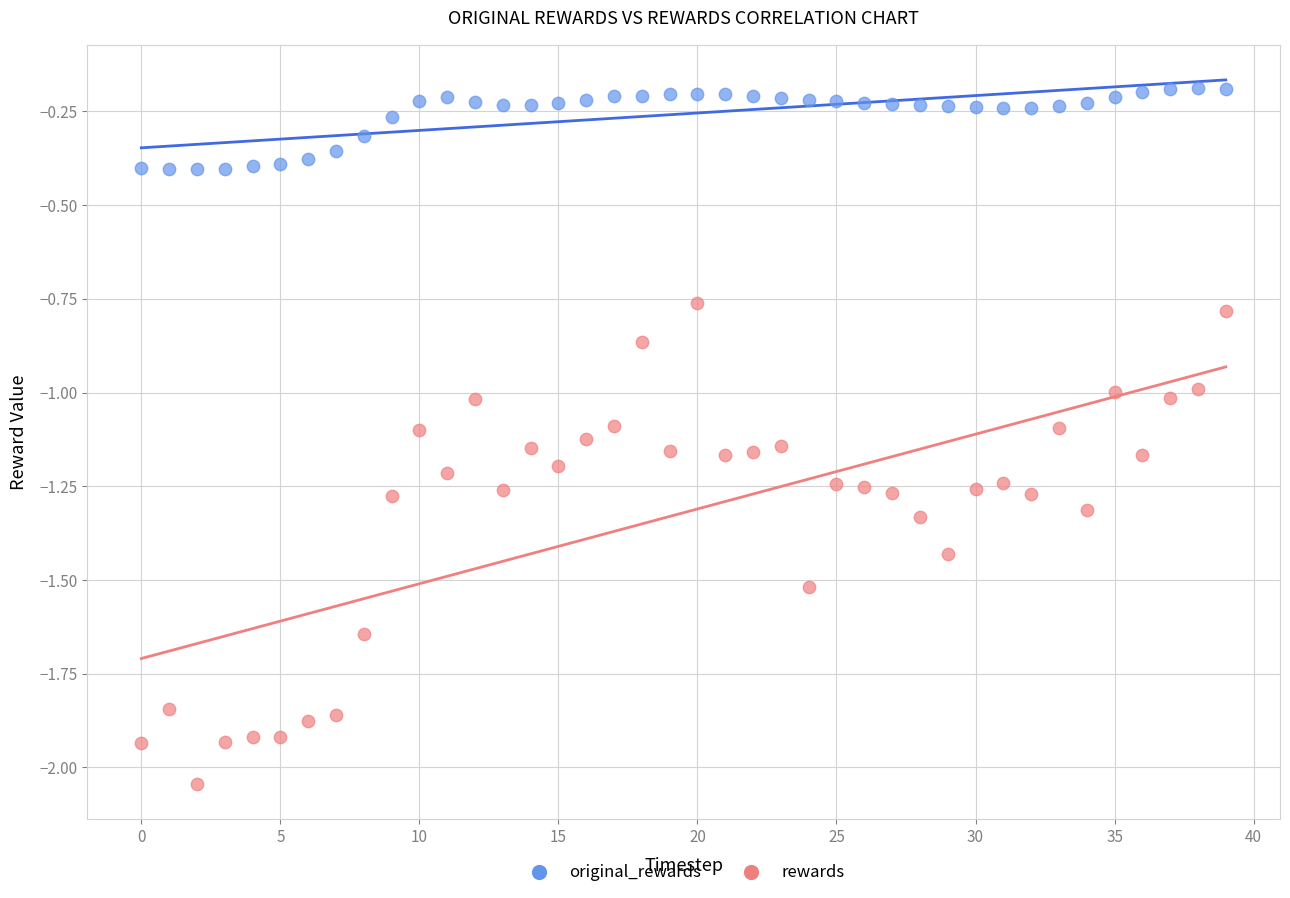

What are all the series names shown in the legend?

original_rewards, rewards